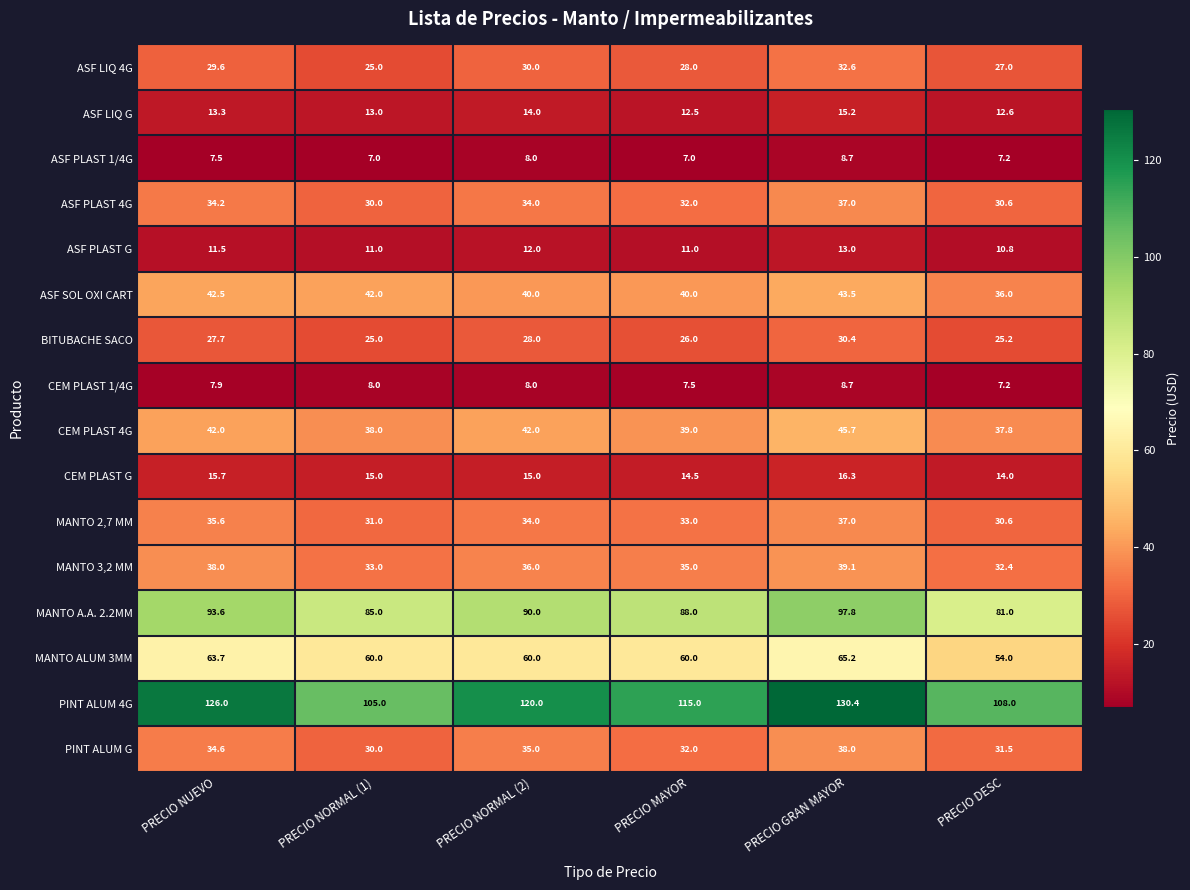

What is the difference between the maximum and minimum values in the ASF PLAST 4G series?

7.0